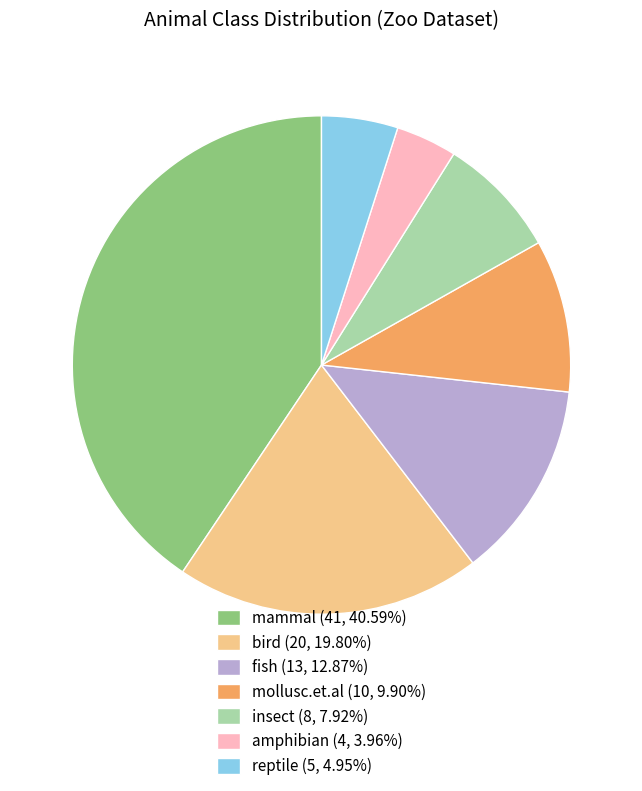

Rank the categories by value from highest to lowest.

mammal, bird, fish, mollusc.et.al, insect, reptile, amphibian